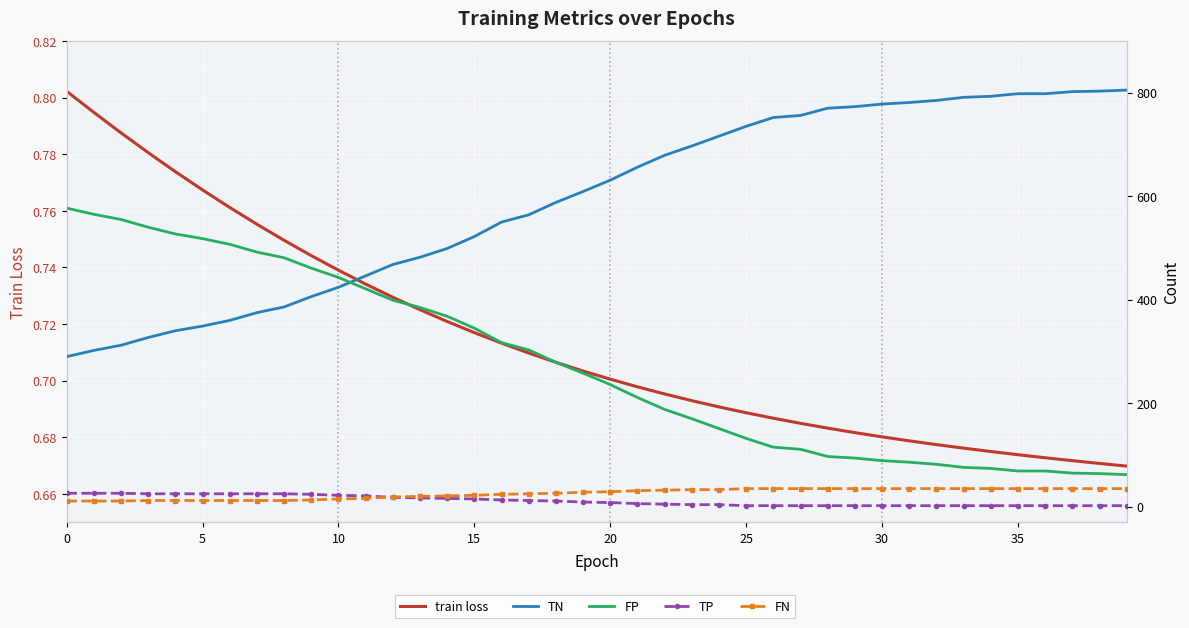

Is it true that FN equals 56.8 at 26?

False